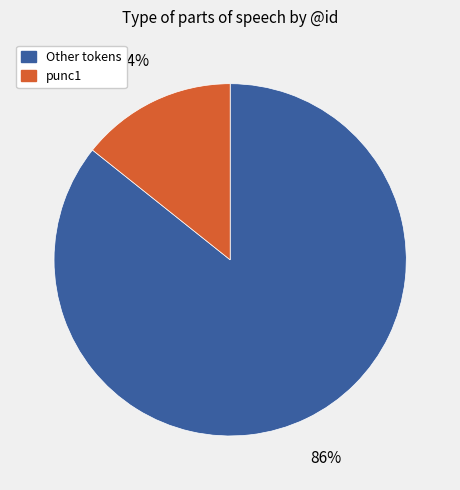

Count the number of slices in the pie.

2